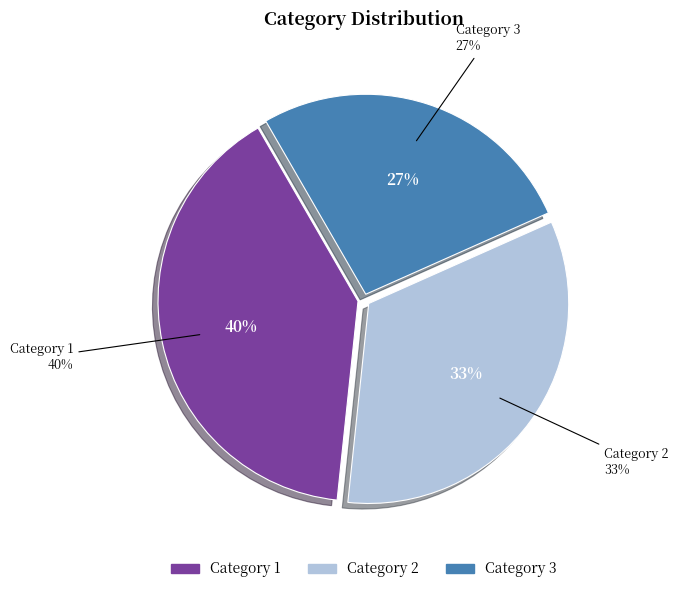

Count the number of slices in the pie.

3